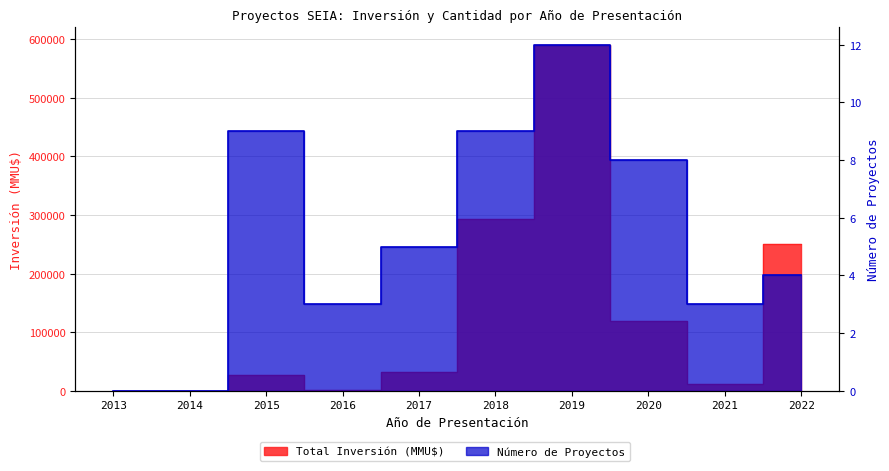

True or false: Total Inversión (MMU$) and Número de Proyectos cross at least once.

False